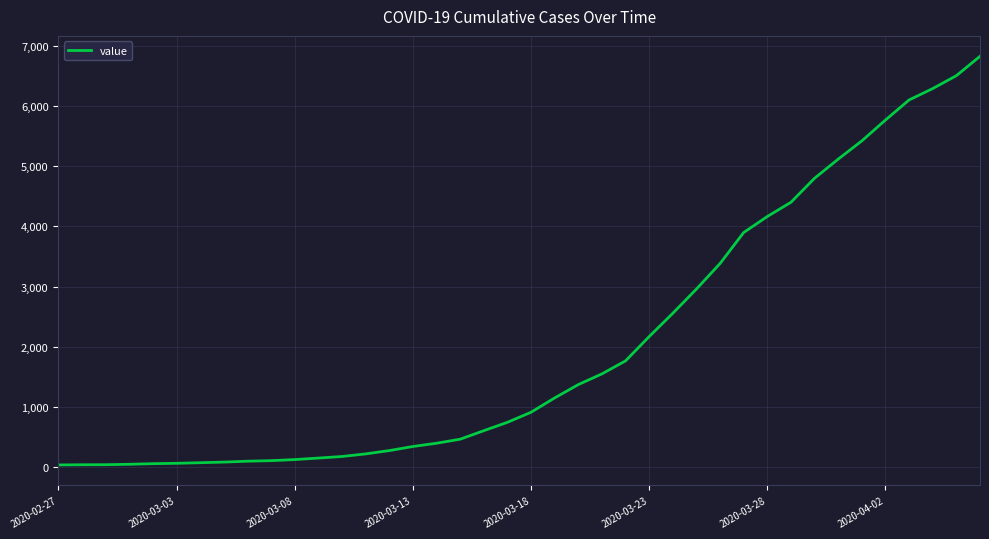

What is the difference between the maximum and minimum values?

6781